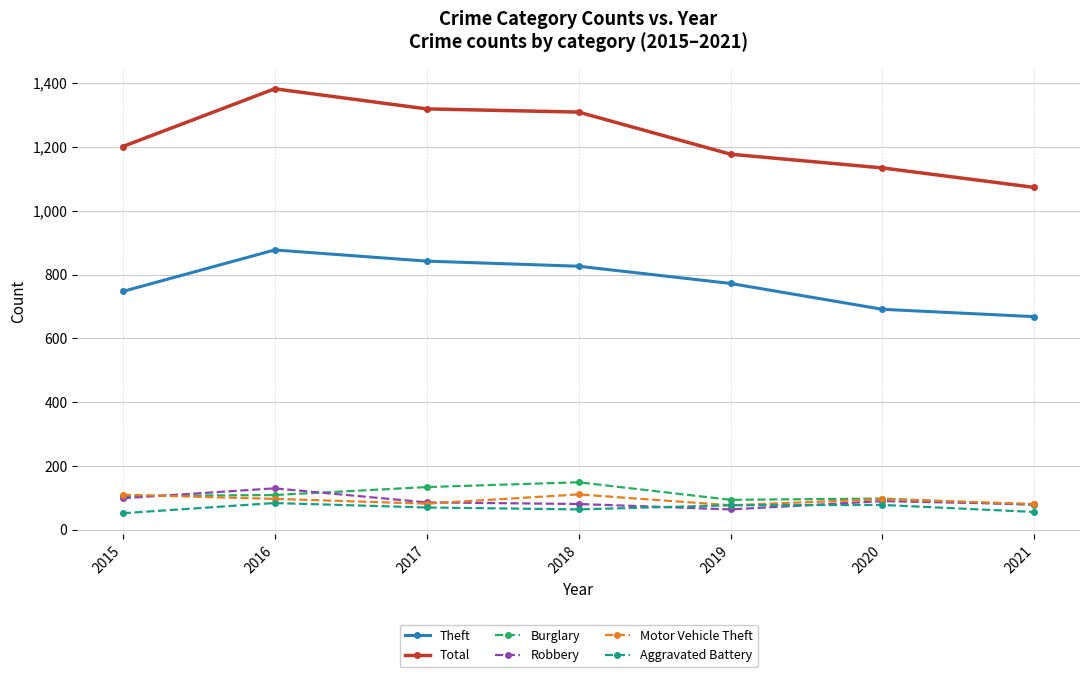

What are all the series names shown in the legend?

Theft, Total, Burglary, Robbery, Motor Vehicle Theft, Aggravated Battery